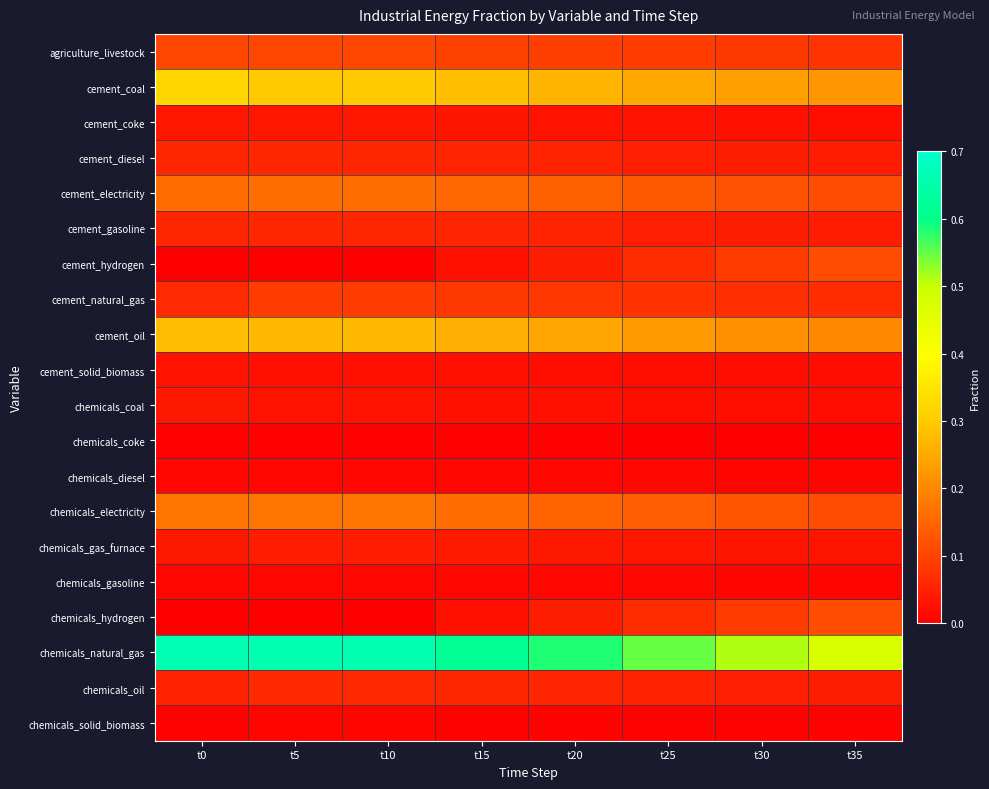

How many distinct data groups are displayed?

20